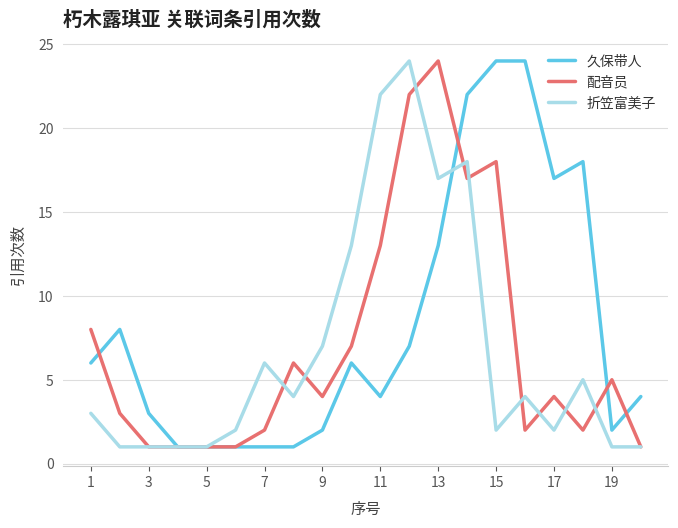

True or false: 折笠富美子 and 配音员 cross at least once.

True